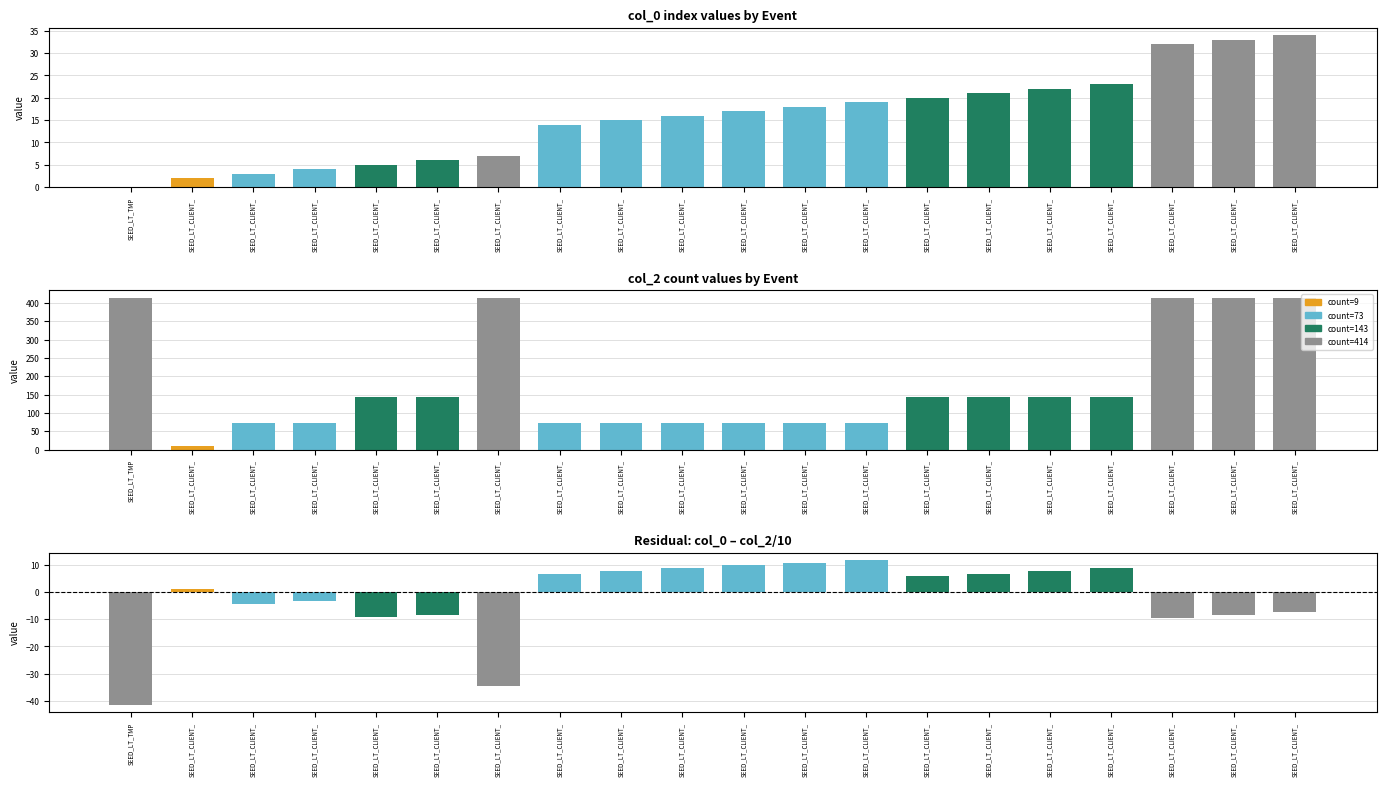

Reading right to left, what are all the values shown in this chart?

col_0: SEED_LT_CLIENT_=34.0	SEED_LT_CLIENT_=33.0	SEED_LT_CLIENT_=32.0	SEED_LT_CLIENT_=23.0	SEED_LT_CLIENT_=22.0	SEED_LT_CLIENT_=21.0	SEED_LT_CLIENT_=20.0	SEED_LT_CLIENT_=19.0	SEED_LT_CLIENT_=18.0	SEED_LT_CLIENT_=17.0	SEED_LT_CLIENT_=16.0	SEED_LT_CLIENT_=15.0	SEED_LT_CLIENT_=14.0	SEED_LT_CLIENT_=7.0	SEED_LT_CLIENT_=6.0	SEED_LT_CLIENT_=5.0	SEED_LT_CLIENT_=4.0	SEED_LT_CLIENT_=3.0	SEED_LT_CLIENT_=2.0	SEED_LT_TMP=0.0
col_2: SEED_LT_CLIENT_=414.0	SEED_LT_CLIENT_=414.0	SEED_LT_CLIENT_=414.0	SEED_LT_CLIENT_=143.0	SEED_LT_CLIENT_=143.0	SEED_LT_CLIENT_=143.0	SEED_LT_CLIENT_=143.0	SEED_LT_CLIENT_=73.0	SEED_LT_CLIENT_=73.0	SEED_LT_CLIENT_=73.0	SEED_LT_CLIENT_=73.0	SEED_LT_CLIENT_=73.0	SEED_LT_CLIENT_=73.0	SEED_LT_CLIENT_=414.0	SEED_LT_CLIENT_=143.0	SEED_LT_CLIENT_=143.0	SEED_LT_CLIENT_=73.0	SEED_LT_CLIENT_=73.0	SEED_LT_CLIENT_=9.0	SEED_LT_TMP=414.0
col_0 - col_2/10: SEED_LT_CLIENT_=-7.4	SEED_LT_CLIENT_=-8.4	SEED_LT_CLIENT_=-9.4	SEED_LT_CLIENT_=8.7	SEED_LT_CLIENT_=7.7	SEED_LT_CLIENT_=6.7	SEED_LT_CLIENT_=5.7	SEED_LT_CLIENT_=11.7	SEED_LT_CLIENT_=10.7	SEED_LT_CLIENT_=9.7	SEED_LT_CLIENT_=8.7	SEED_LT_CLIENT_=7.7	SEED_LT_CLIENT_=6.7	SEED_LT_CLIENT_=-34.4	SEED_LT_CLIENT_=-8.3	SEED_LT_CLIENT_=-9.3	SEED_LT_CLIENT_=-3.3	SEED_LT_CLIENT_=-4.3	SEED_LT_CLIENT_=1.1	SEED_LT_TMP=-41.4